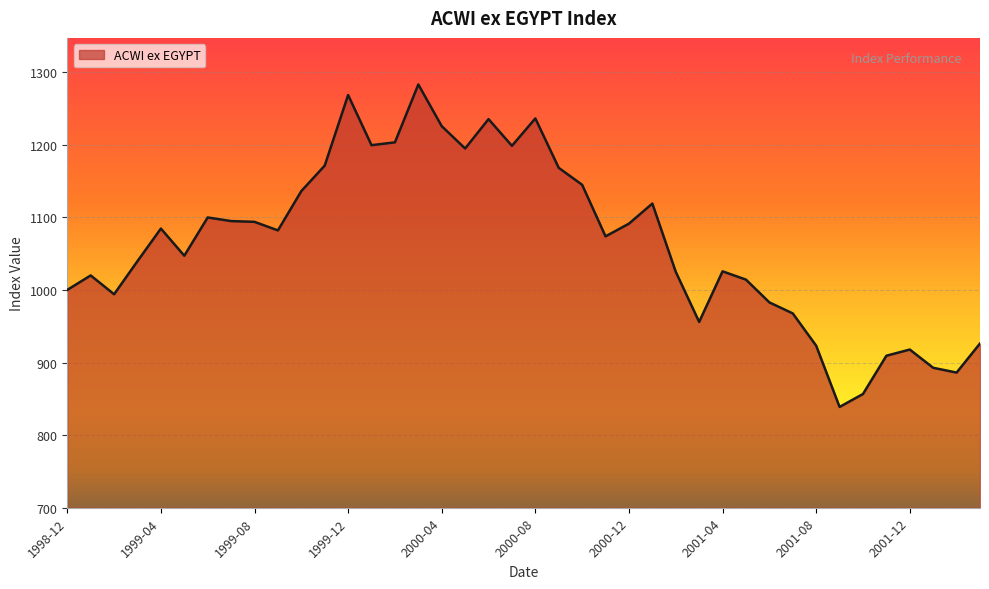

How many lines are shown in the chart?

1